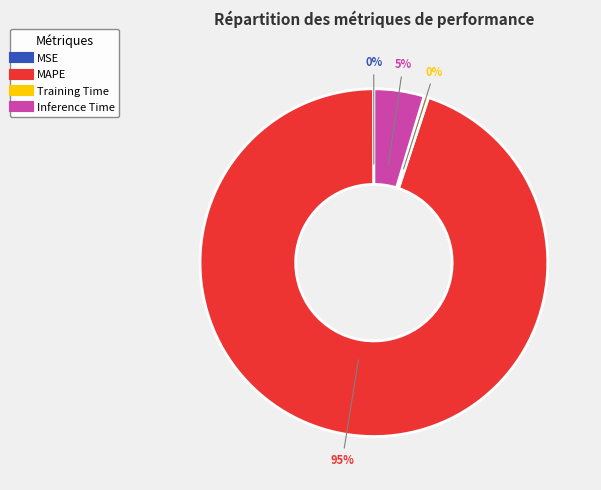

The Training Time slice represents 0% of the pie. True or false?

True